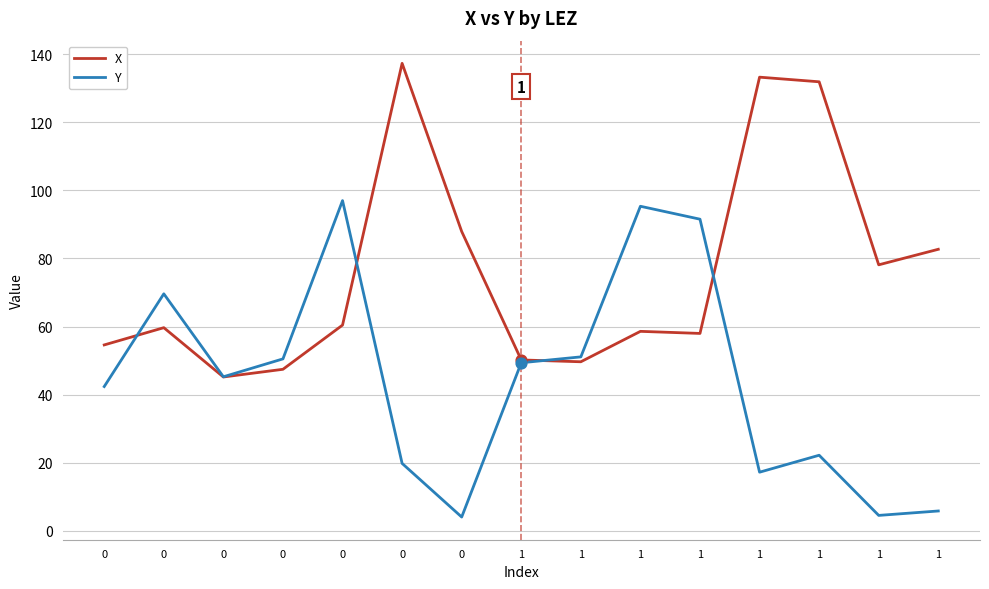

Which series has the largest total across all categories?

X